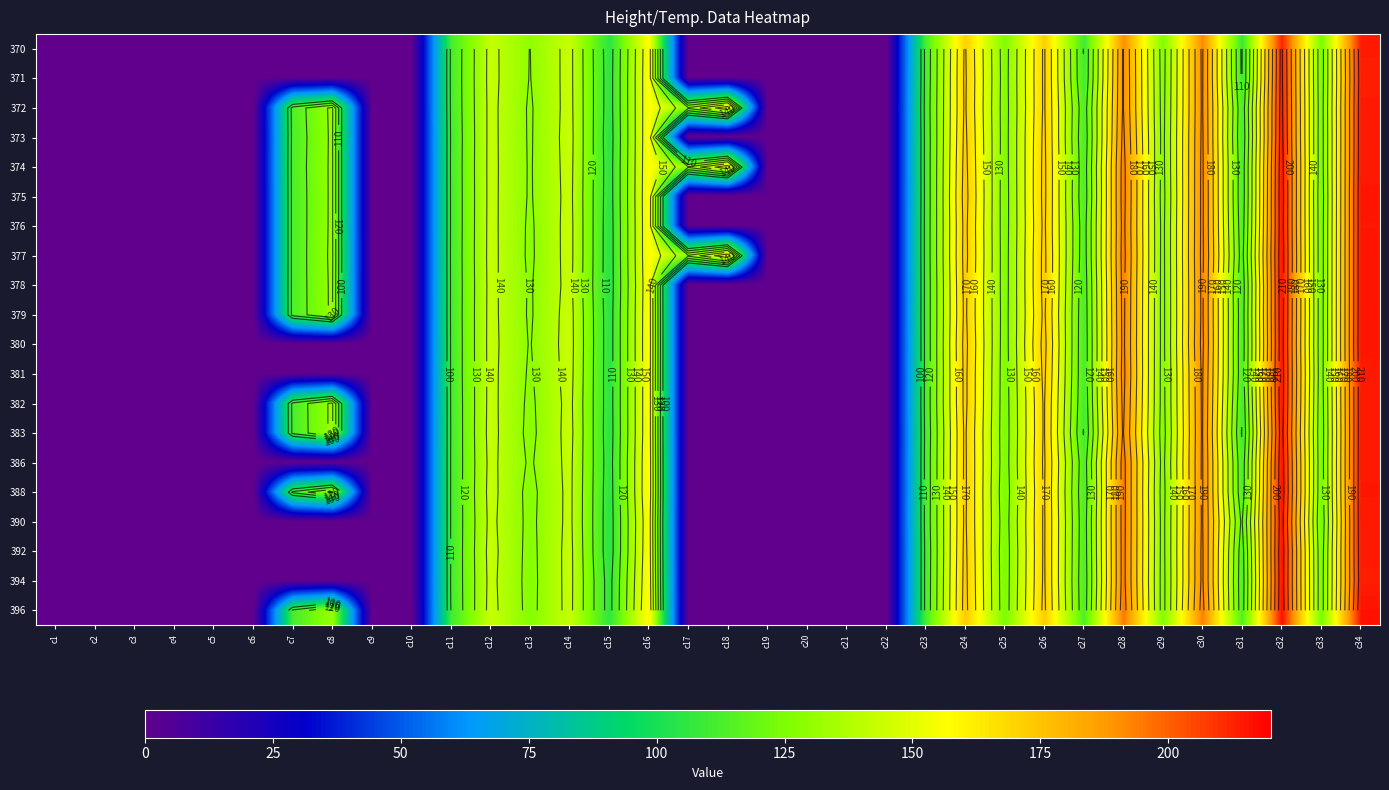

At c17, list the series in order from smallest to largest.

370, 371, 373, 375, 376, 378, 379, 380, 381, 382, 383, 386, 388, 390, 392, 394, 396, 374, 377, 372